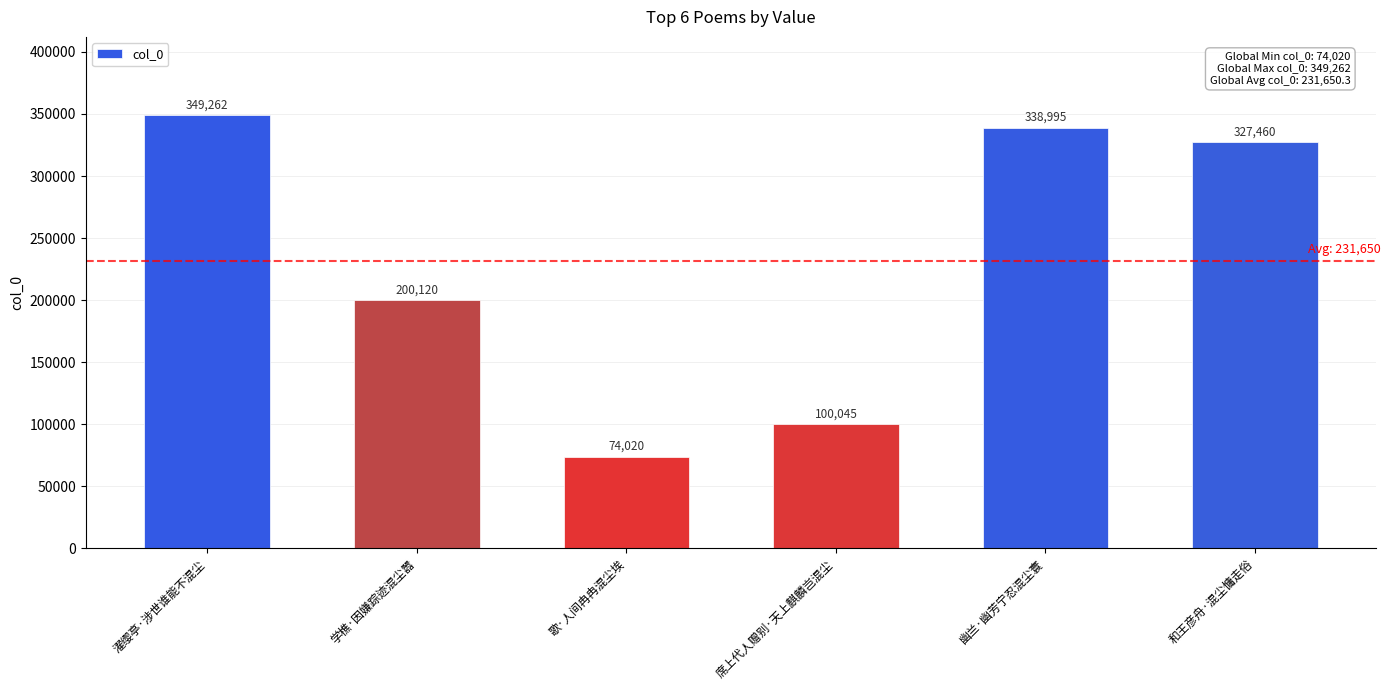

Rank the categories by value from highest to lowest.

濯缨亭·涉世谁能不混尘, 幽兰·幽芳宁忍混尘寰, 和王彦舟·混尘慵走俗, 学樵·因嫌踪迹混尘嚣, 席上代人赠别·天上麒麟岂混尘, 歌·人间冉冉混尘埃